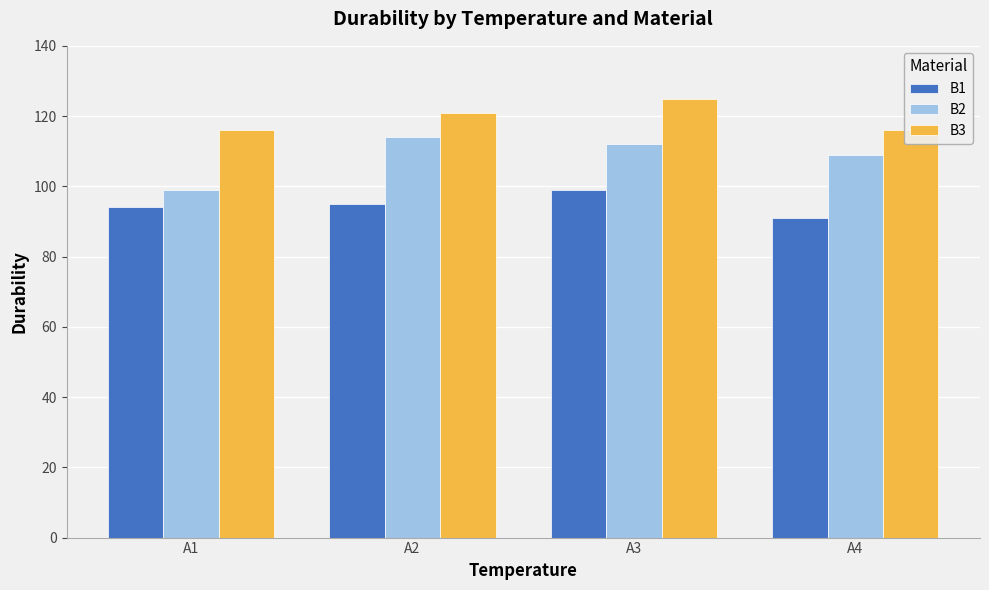

What is the lowest value of the B3 series?

116